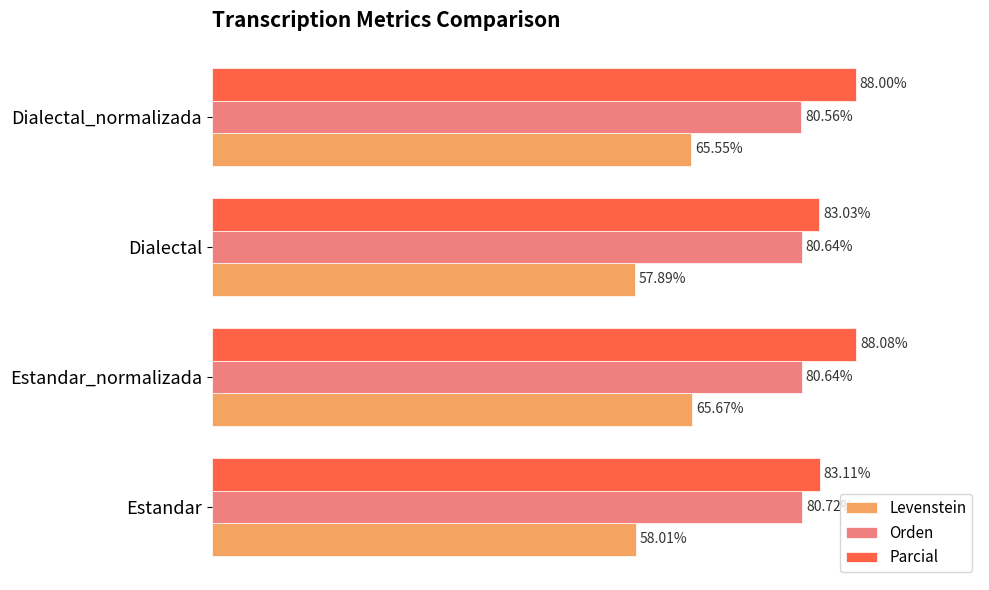

List the series in order of their peak value, lowest first.

Levenstein, Orden, Parcial